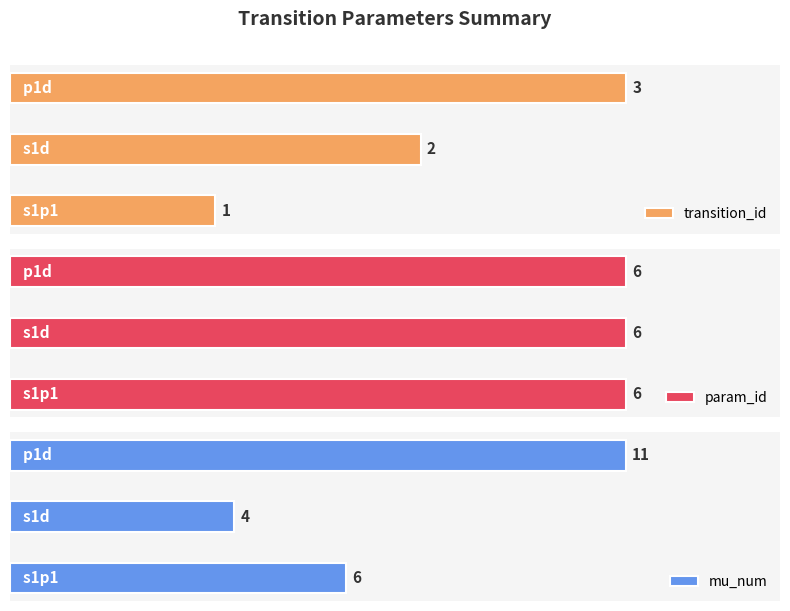

Are the bars grouped side by side (vs. stacked)?

Yes